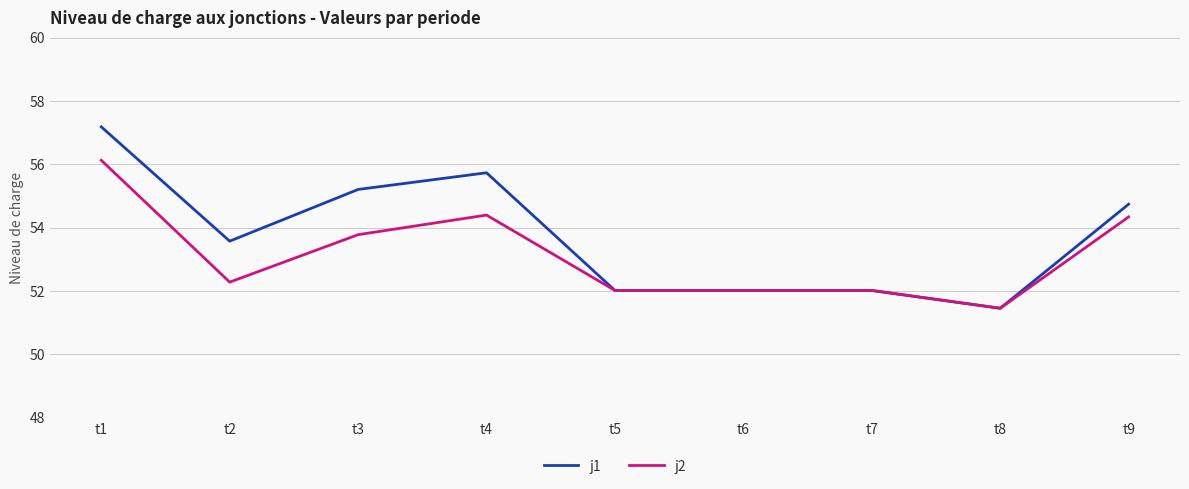

Does the chart display data point markers on the line(s)?

No